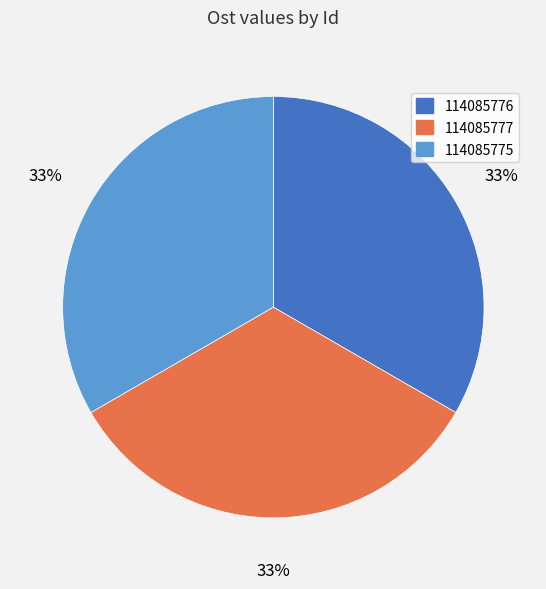

Does any single category account for the majority?

No